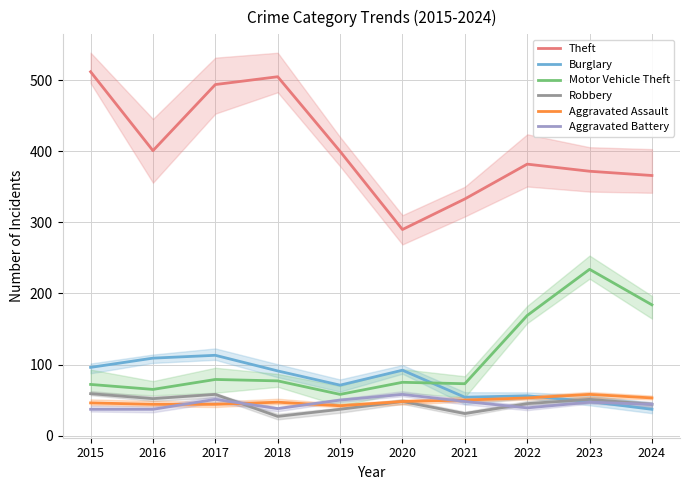

Reading left to right, what are all the values shown in this chart?

Theft: 512	401	494	505	400	290	333	382	372	366
Burglary: 96	109	113	91	71	92	54	56	48	37
Motor Vehicle Theft: 72	65	79	77	58	75	73	169	234	184
Robbery: 59	52	58	27	37	48	31	45	51	44
Aggravated Assault: 46	44	44	47	42	48	50	53	58	53
Aggravated Battery: 37	37	51	38	50	58	48	39	47	44